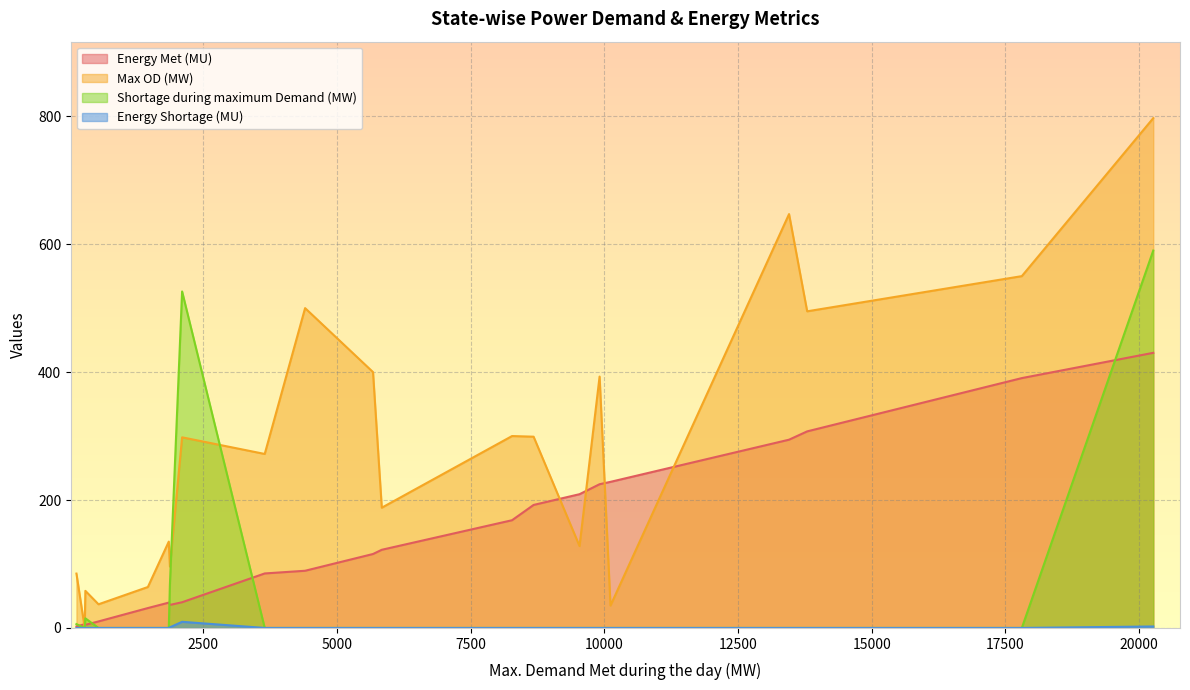

At Tripura, list the series in order from smallest to largest.

Energy Shortage (MU), Energy Met (MU), Shortage during maximum Demand (MW), Max OD (MW)